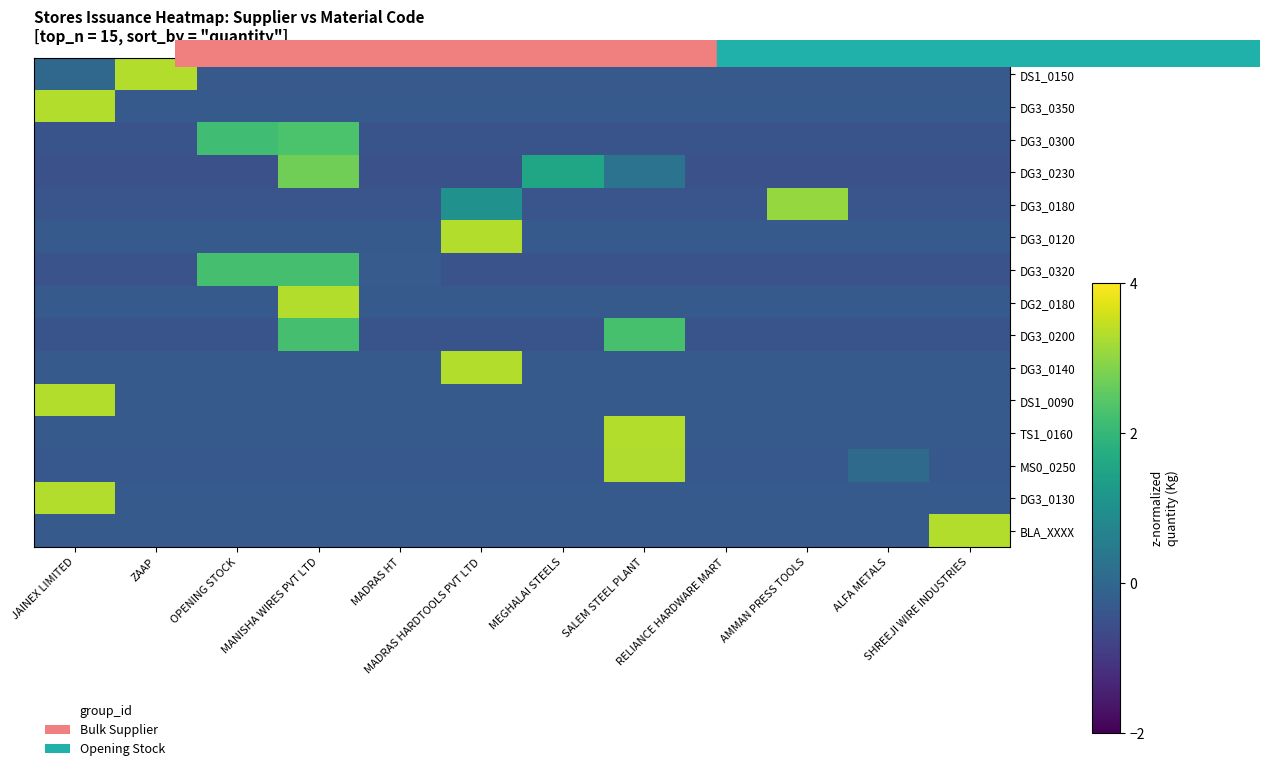

Rank the series at JAINEX LIMITED from highest to lowest value.

DS1_0090, DG3_0130, DG3_0350, DS1_0150, DG3_0140, TS1_0160, DG2_0180, BLA_XXXX, DG3_0120, MS0_0250, DG3_0180, DG3_0300, DG3_0200, DG3_0320, DG3_0230